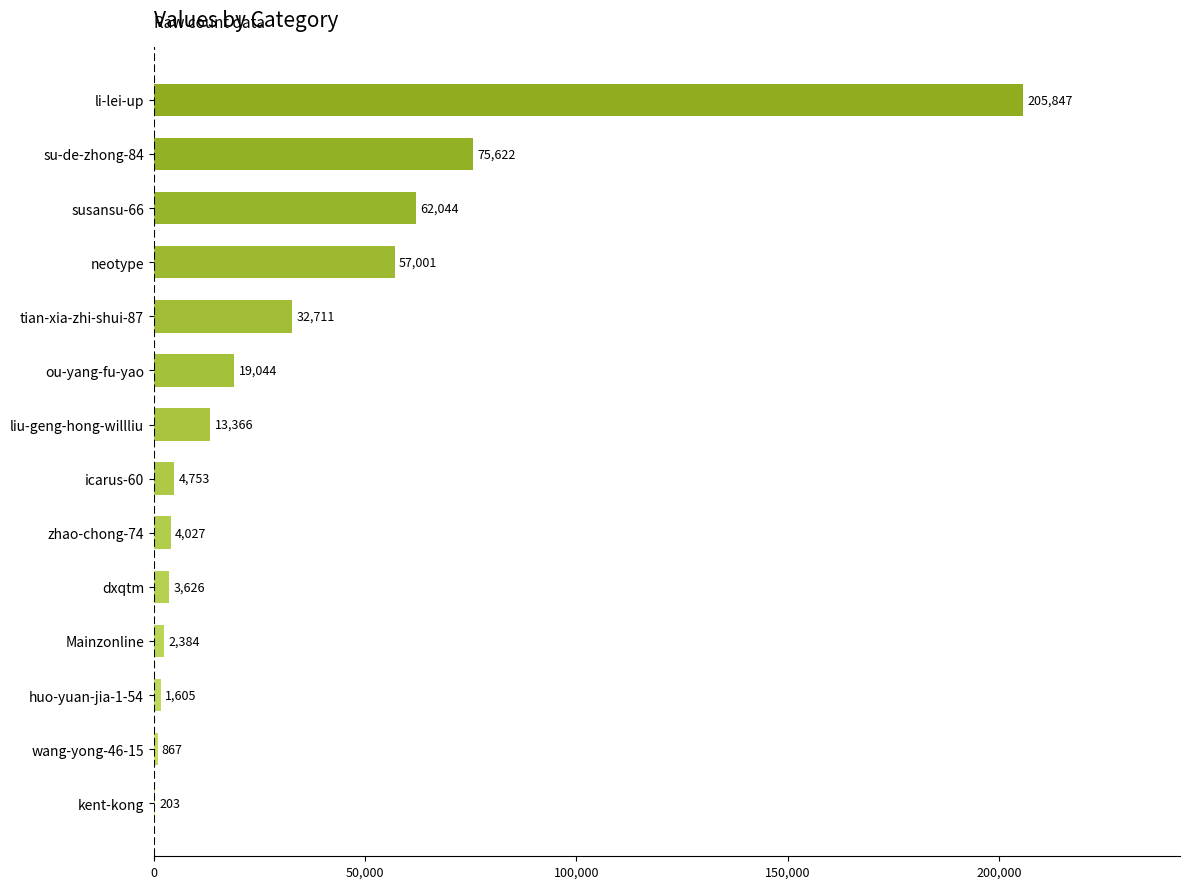

Read the value at tian-xia-zhi-shui-87, to the nearest 100.

32700